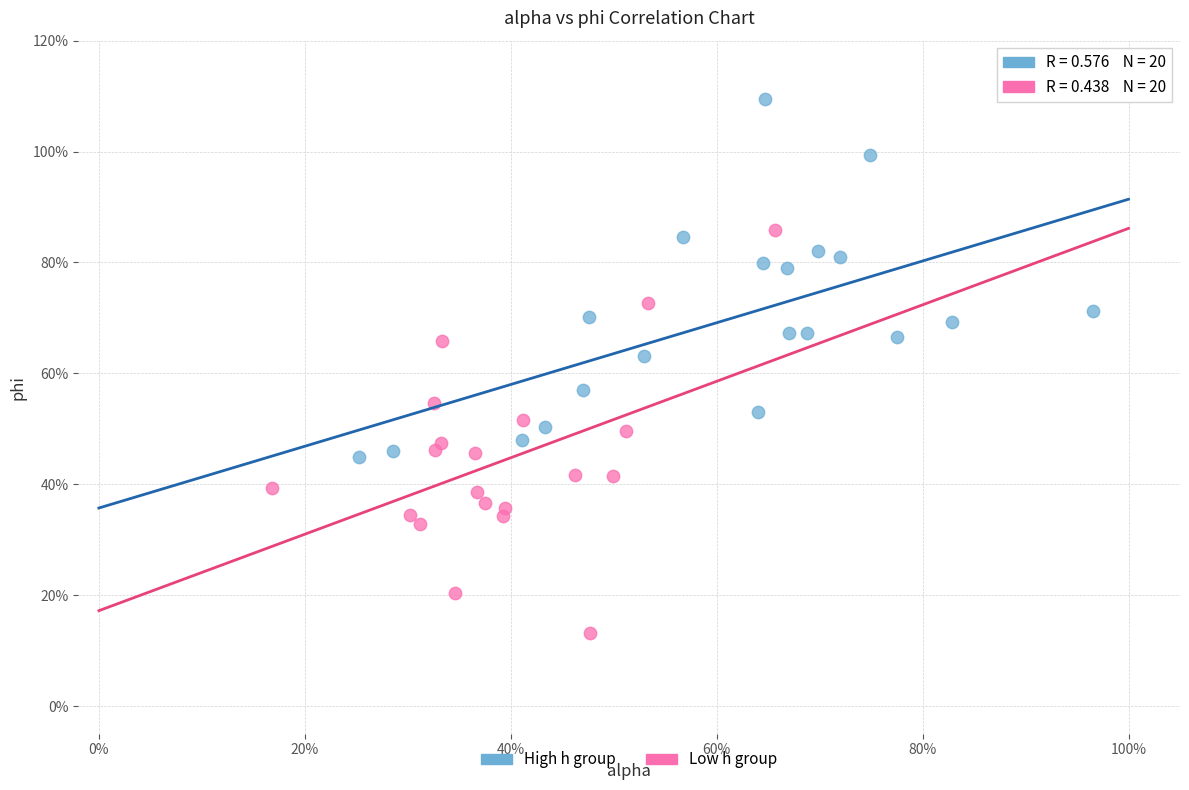

What are all the series names shown in the legend?

High h group, Low h group